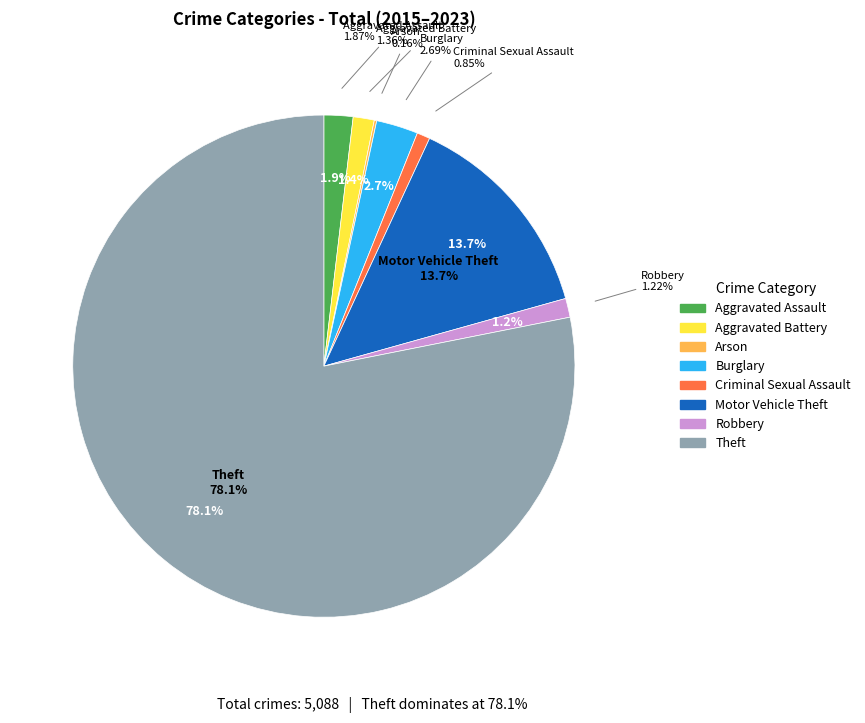

The Aggravated Battery slice represents 11% of the pie. True or false?

False